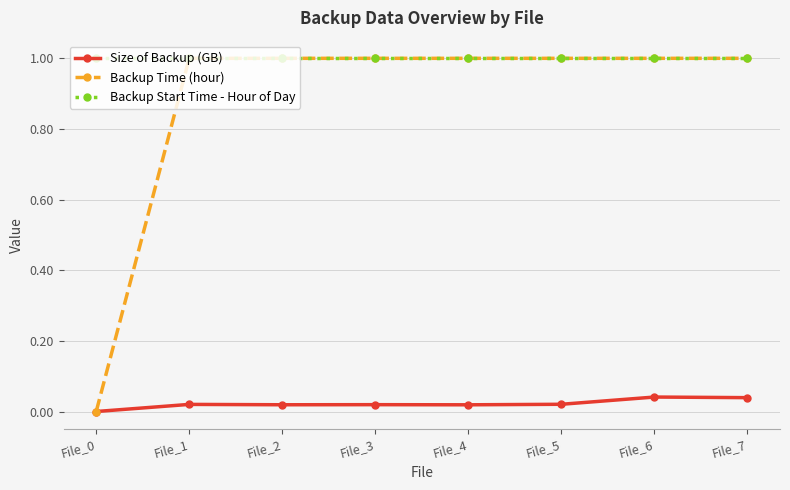

The Backup Start Time - Hour of Day series shows 1.0 at File_3. True or false?

True